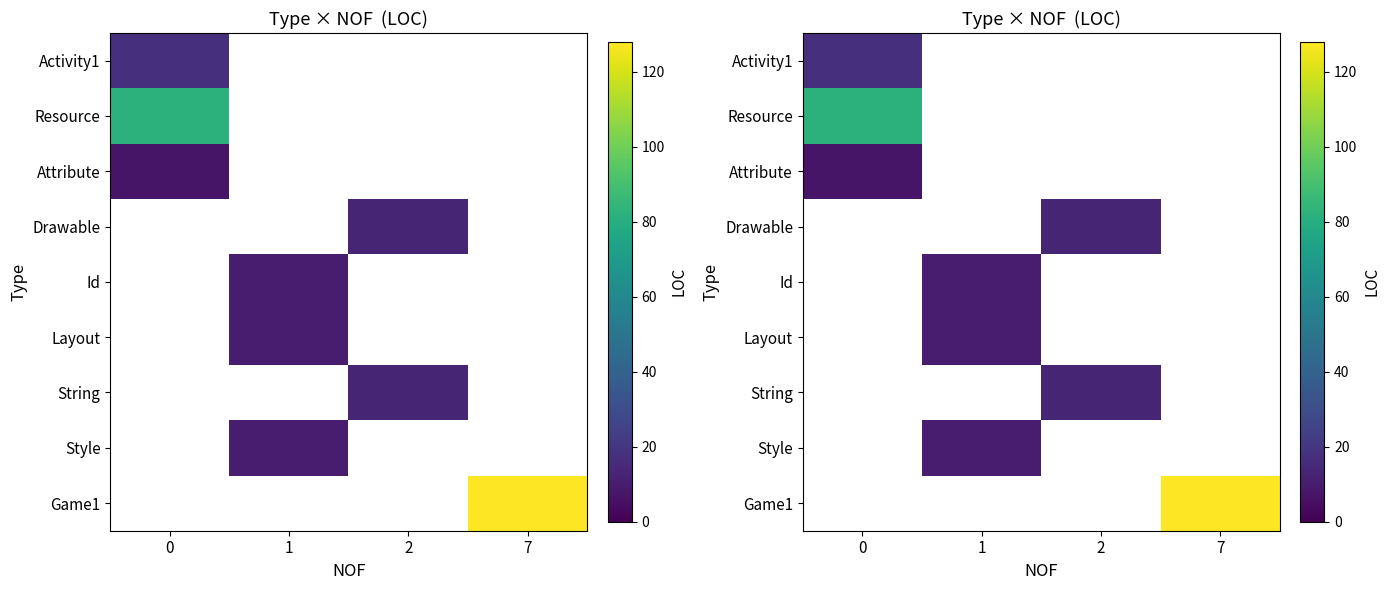

At how many categories does at least one series exceed 118?

1